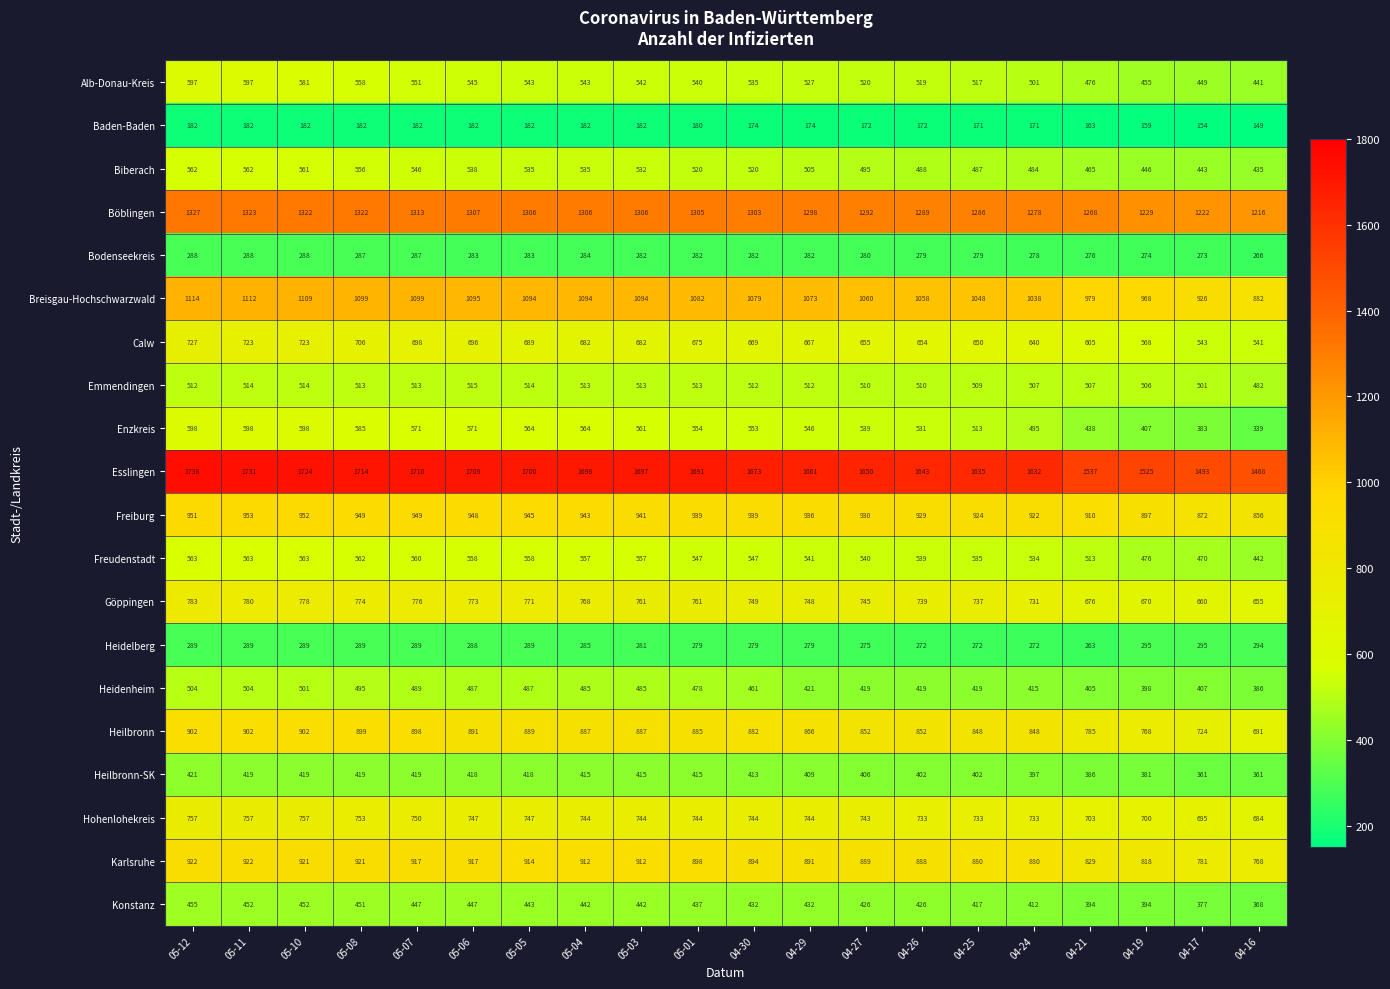

What is the spread (max minus min) of values at 05-10?

1542